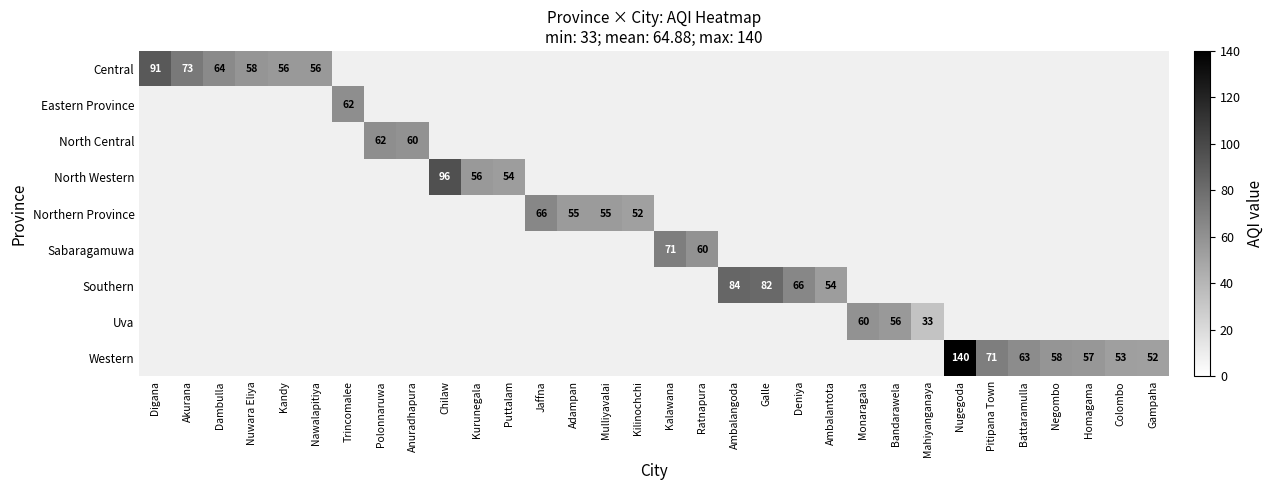

What is the greatest value displayed?

140.0